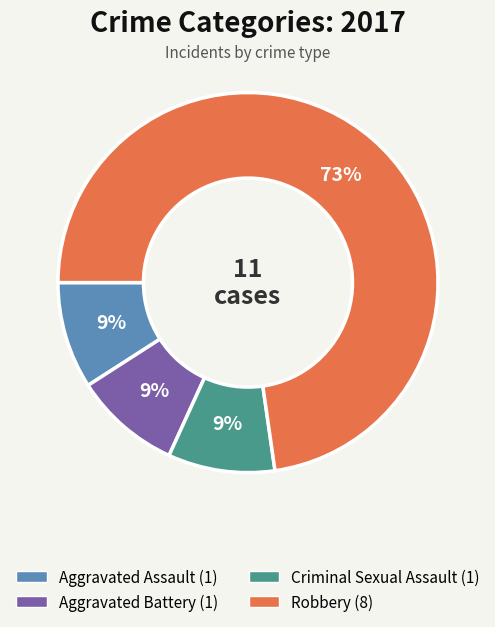

Is there any slice that represents more than half of the pie?

Yes